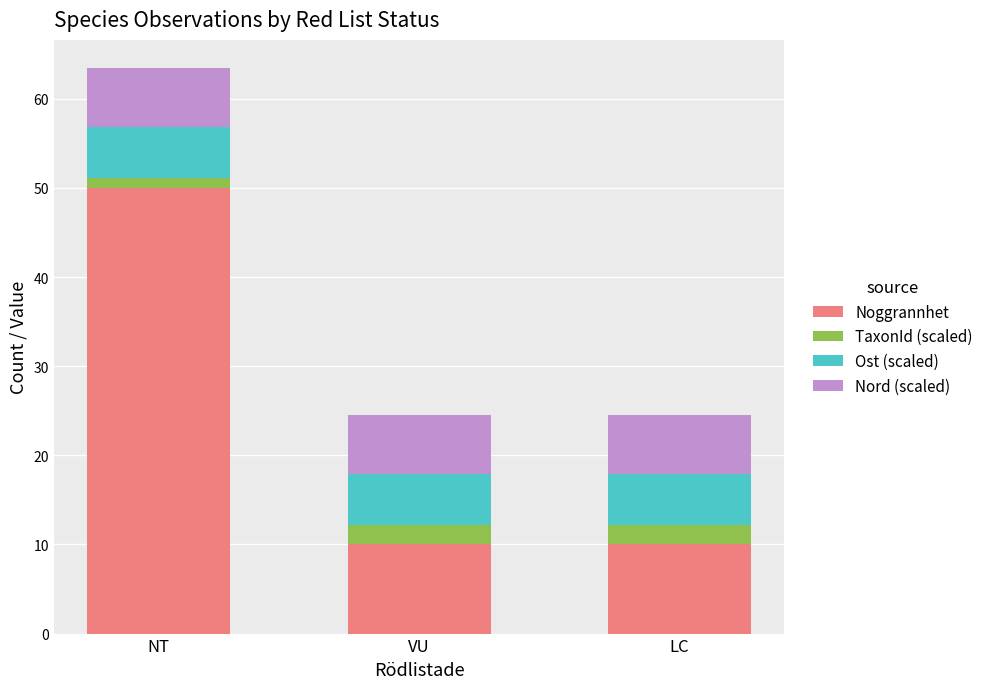

What is the total value across all series at LC?

24.6